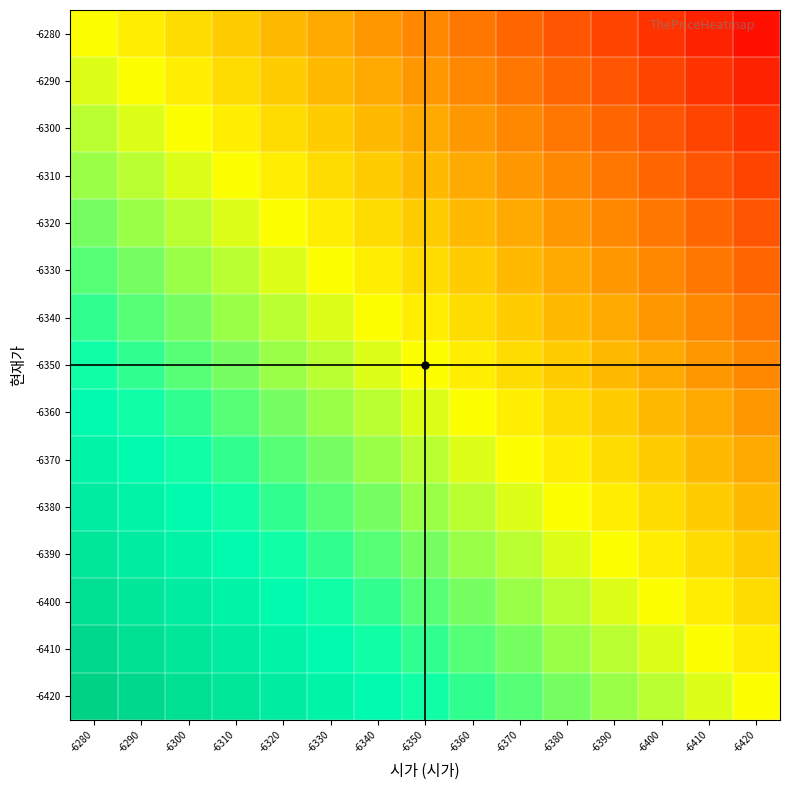

Reading left to right, extract all data points from this chart.

-6280: -6280=0.0	-6290=-0.1	-6300=-0.1	-6310=-0.2	-6320=-0.3	-6330=-0.3	-6340=-0.4	-6350=-0.5	-6360=-0.5	-6370=-0.6	-6380=-0.7	-6390=-0.7	-6400=-0.8	-6410=-0.9	-6420=-0.9
-6290: -6280=0.1	-6290=0.0	-6300=-0.1	-6310=-0.1	-6320=-0.2	-6330=-0.3	-6340=-0.3	-6350=-0.4	-6360=-0.5	-6370=-0.5	-6380=-0.6	-6390=-0.7	-6400=-0.7	-6410=-0.8	-6420=-0.9
-6300: -6280=0.1	-6290=0.1	-6300=0.0	-6310=-0.1	-6320=-0.1	-6330=-0.2	-6340=-0.3	-6350=-0.3	-6360=-0.4	-6370=-0.5	-6380=-0.5	-6390=-0.6	-6400=-0.7	-6410=-0.7	-6420=-0.8
-6310: -6280=0.2	-6290=0.1	-6300=0.1	-6310=0.0	-6320=-0.1	-6330=-0.1	-6340=-0.2	-6350=-0.3	-6360=-0.3	-6370=-0.4	-6380=-0.5	-6390=-0.5	-6400=-0.6	-6410=-0.7	-6420=-0.7
-6320: -6280=0.3	-6290=0.2	-6300=0.1	-6310=0.1	-6320=0.0	-6330=-0.1	-6340=-0.1	-6350=-0.2	-6360=-0.3	-6370=-0.3	-6380=-0.4	-6390=-0.5	-6400=-0.5	-6410=-0.6	-6420=-0.7
-6330: -6280=0.3	-6290=0.3	-6300=0.2	-6310=0.1	-6320=0.1	-6330=0.0	-6340=-0.1	-6350=-0.1	-6360=-0.2	-6370=-0.3	-6380=-0.3	-6390=-0.4	-6400=-0.5	-6410=-0.5	-6420=-0.6
-6340: -6280=0.4	-6290=0.3	-6300=0.3	-6310=0.2	-6320=0.1	-6330=0.1	-6340=0.0	-6350=-0.1	-6360=-0.1	-6370=-0.2	-6380=-0.3	-6390=-0.3	-6400=-0.4	-6410=-0.5	-6420=-0.5
-6350: -6280=0.5	-6290=0.4	-6300=0.3	-6310=0.3	-6320=0.2	-6330=0.1	-6340=0.1	-6350=0.0	-6360=-0.1	-6370=-0.1	-6380=-0.2	-6390=-0.3	-6400=-0.3	-6410=-0.4	-6420=-0.5
-6360: -6280=0.5	-6290=0.5	-6300=0.4	-6310=0.3	-6320=0.3	-6330=0.2	-6340=0.1	-6350=0.1	-6360=0.0	-6370=-0.1	-6380=-0.1	-6390=-0.2	-6400=-0.3	-6410=-0.3	-6420=-0.4
-6370: -6280=0.6	-6290=0.5	-6300=0.5	-6310=0.4	-6320=0.3	-6330=0.3	-6340=0.2	-6350=0.1	-6360=0.1	-6370=0.0	-6380=-0.1	-6390=-0.1	-6400=-0.2	-6410=-0.3	-6420=-0.3
-6380: -6280=0.7	-6290=0.6	-6300=0.5	-6310=0.5	-6320=0.4	-6330=0.3	-6340=0.3	-6350=0.2	-6360=0.1	-6370=0.1	-6380=0.0	-6390=-0.1	-6400=-0.1	-6410=-0.2	-6420=-0.3
-6390: -6280=0.7	-6290=0.7	-6300=0.6	-6310=0.5	-6320=0.5	-6330=0.4	-6340=0.3	-6350=0.3	-6360=0.2	-6370=0.1	-6380=0.1	-6390=0.0	-6400=-0.1	-6410=-0.1	-6420=-0.2
-6400: -6280=0.8	-6290=0.7	-6300=0.7	-6310=0.6	-6320=0.5	-6330=0.5	-6340=0.4	-6350=0.3	-6360=0.3	-6370=0.2	-6380=0.1	-6390=0.1	-6400=0.0	-6410=-0.1	-6420=-0.1
-6410: -6280=0.9	-6290=0.8	-6300=0.7	-6310=0.7	-6320=0.6	-6330=0.5	-6340=0.5	-6350=0.4	-6360=0.3	-6370=0.3	-6380=0.2	-6390=0.1	-6400=0.1	-6410=0.0	-6420=-0.1
-6420: -6280=0.9	-6290=0.9	-6300=0.8	-6310=0.7	-6320=0.7	-6330=0.6	-6340=0.5	-6350=0.5	-6360=0.4	-6370=0.3	-6380=0.3	-6390=0.2	-6400=0.1	-6410=0.1	-6420=0.0